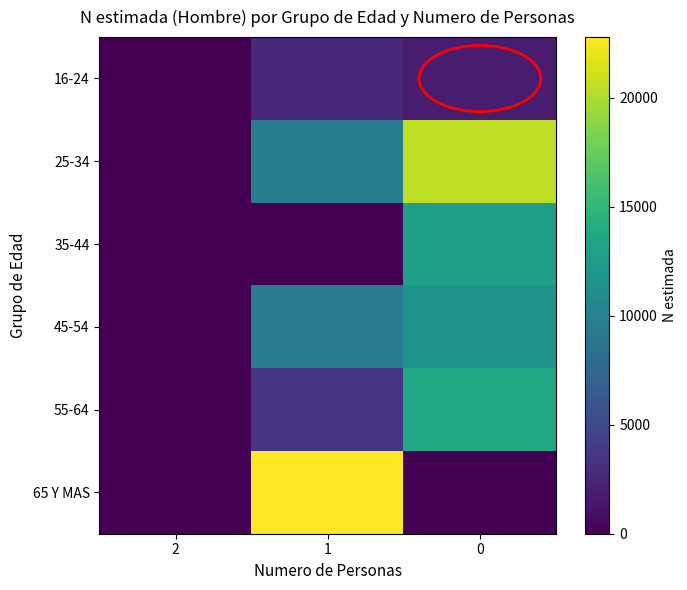

What is the difference between the highest and lowest values at 1?

22789